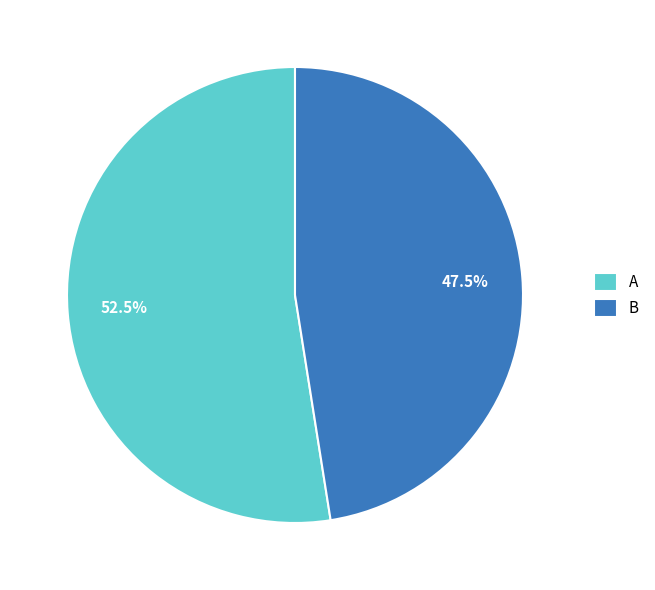

Which slice is the largest?

A